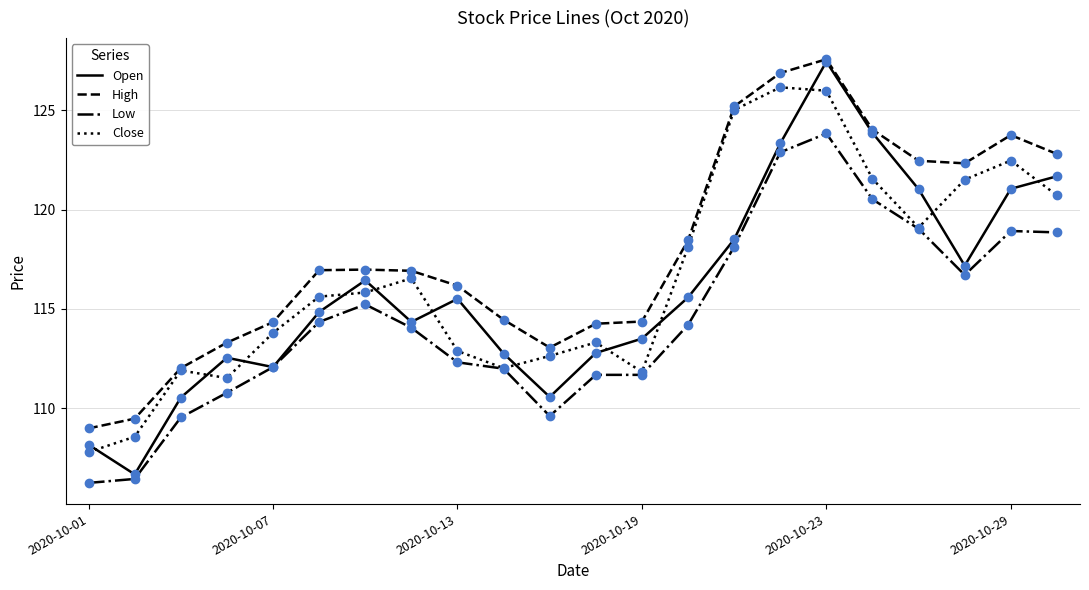

Which series has the largest range (max minus min)?

Open